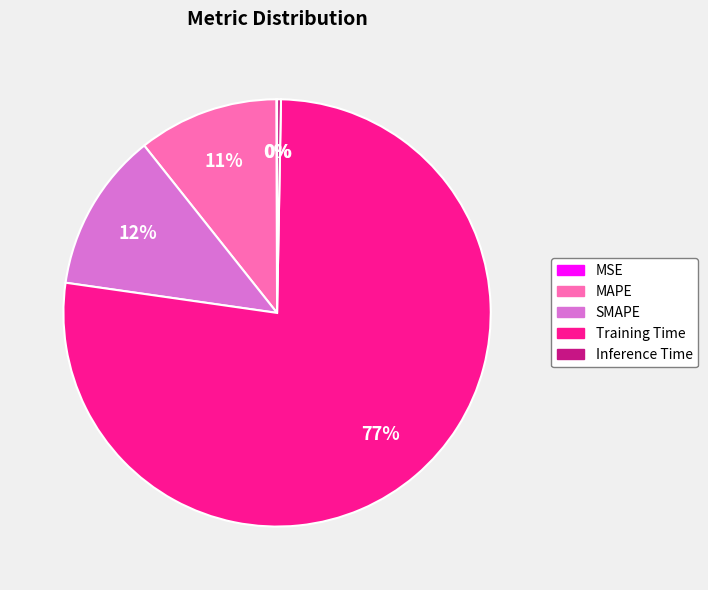

What is the largest slice in the pie chart?

Training Time